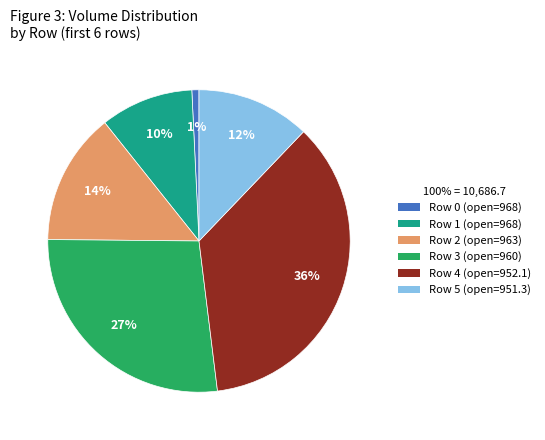

Between Row 0 and Row 5, which is larger?

Row 5